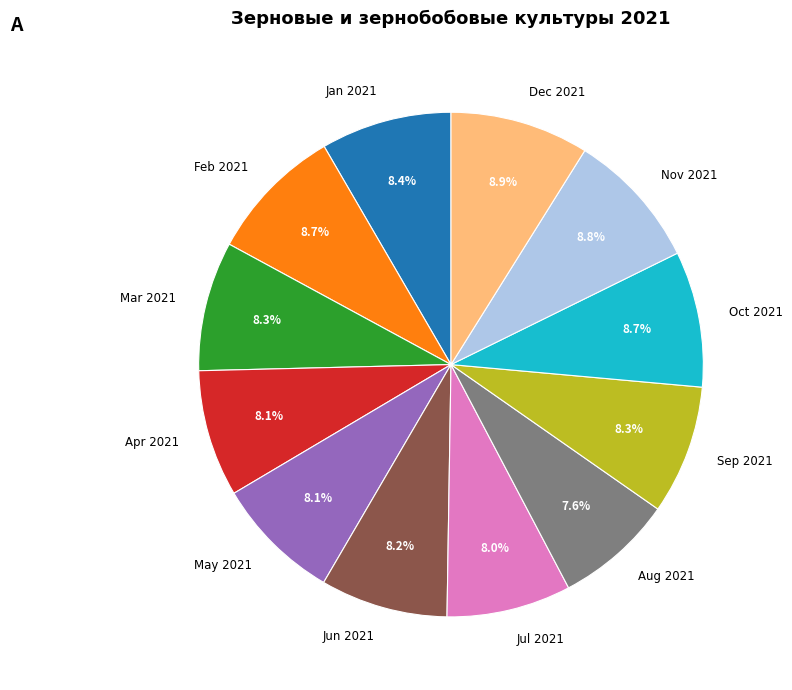

Which has a higher value, Apr 2021 or Feb 2021?

Feb 2021